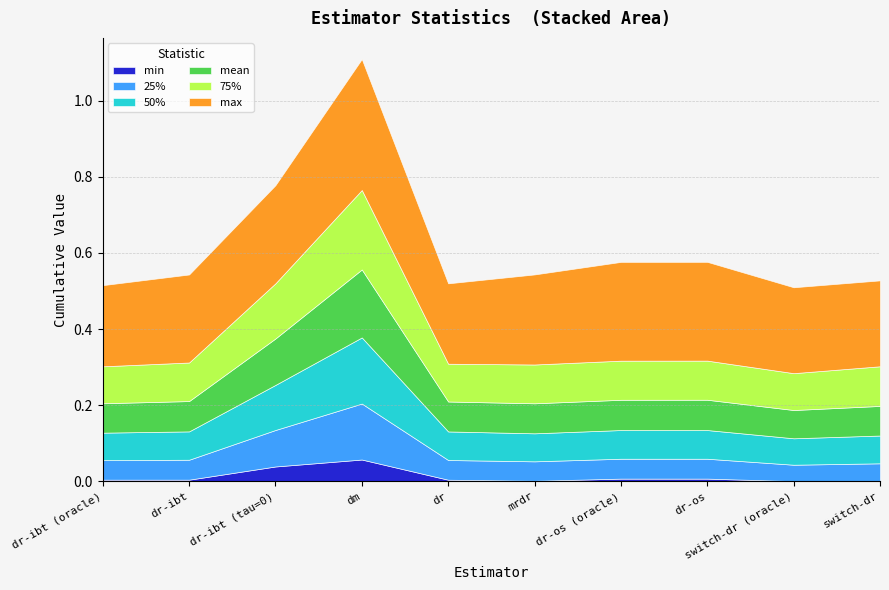

What is the greatest value displayed?

0.3